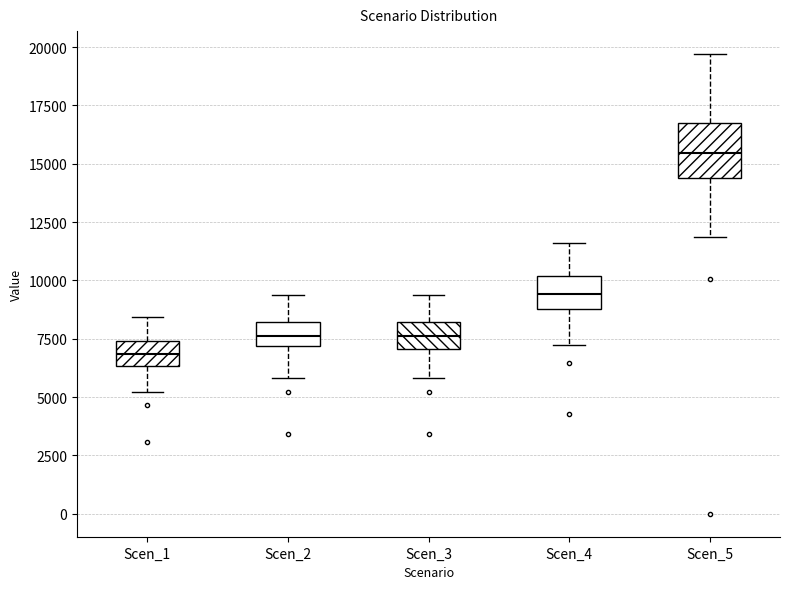

Where does the upper whisker of the box for Scen_2 end on the y-axis? The values are not printed on the chart, so give them approximately, as read against the axis.

9500